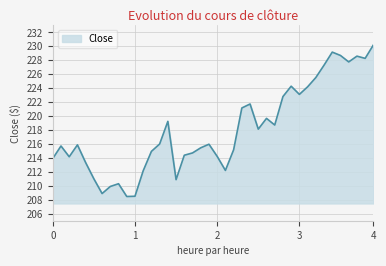

How many interior local valleys (lower than both neighbors) does the data have?

10